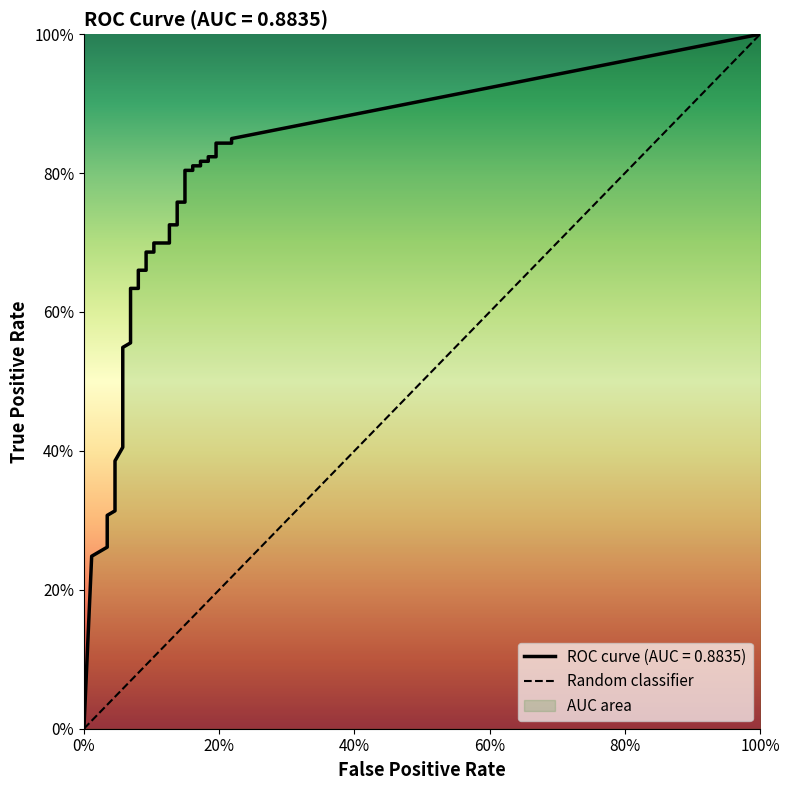

What is the sum of the fpr values at 36 and 9?

0.2